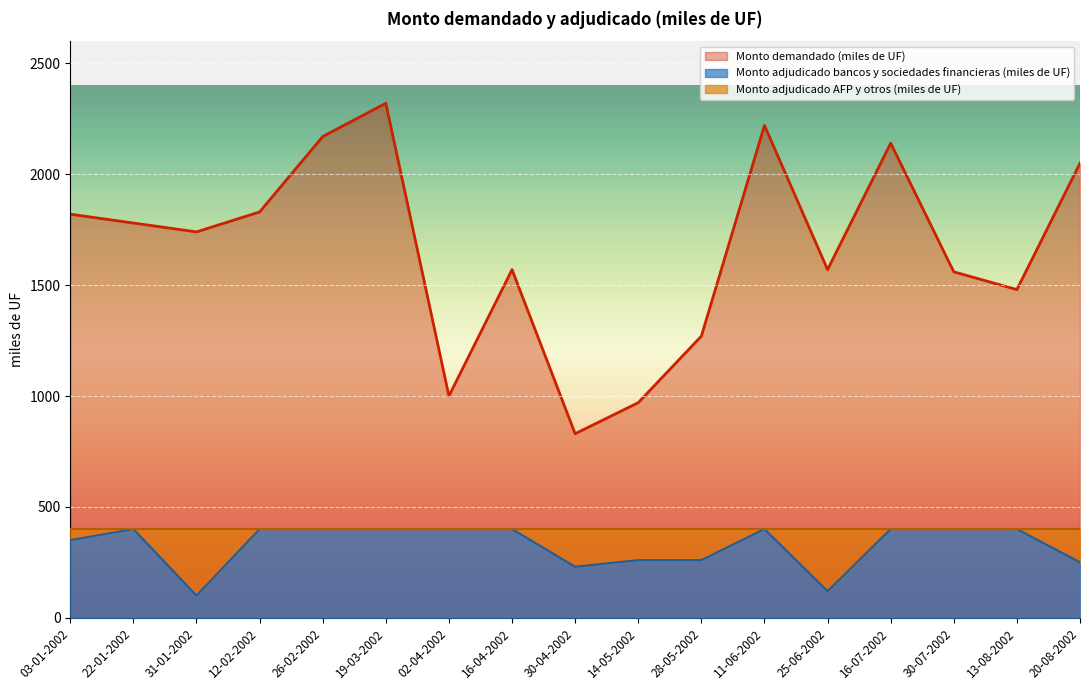

Which series changed the most between 12-02-2002 and 02-04-2002?

Monto demandado (miles de UF)